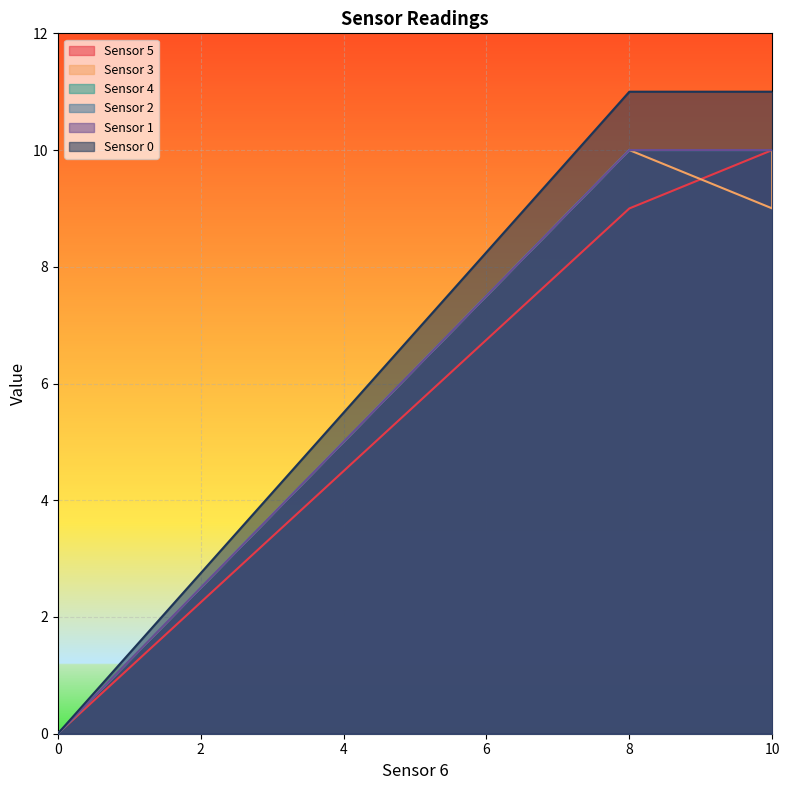

What are all the series names shown in the legend?

Sensor 5, Sensor 3, Sensor 4, Sensor 2, Sensor 1, Sensor 0